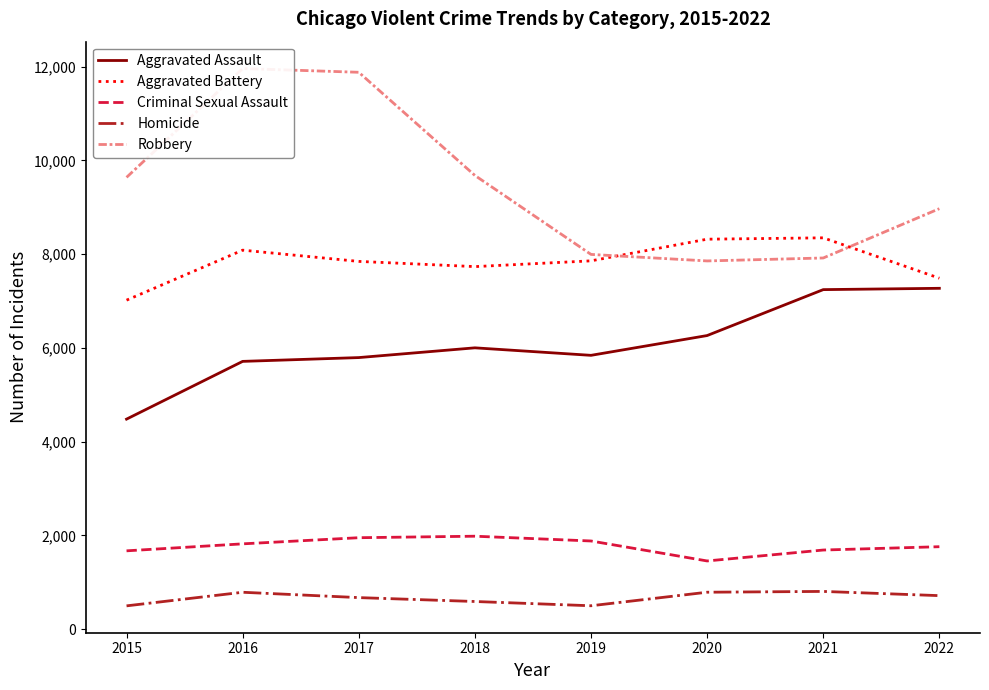

The Homicide series shows 204 at 2015. True or false?

False